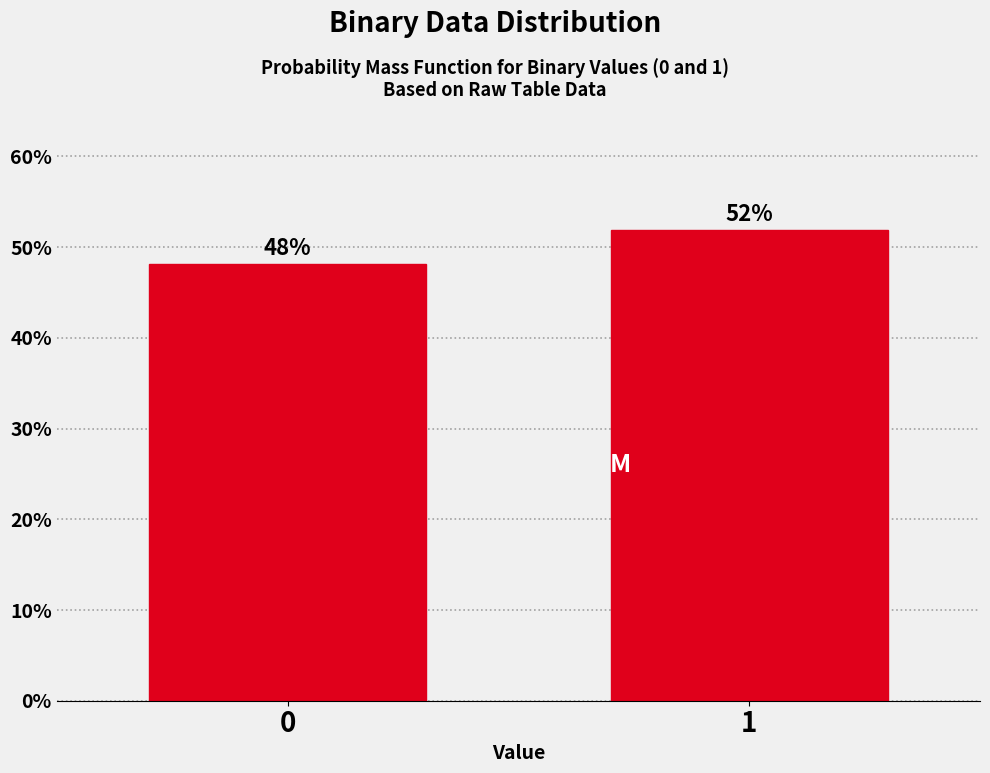

Approximately how many times larger is the value at 1 compared to 0?

1.1